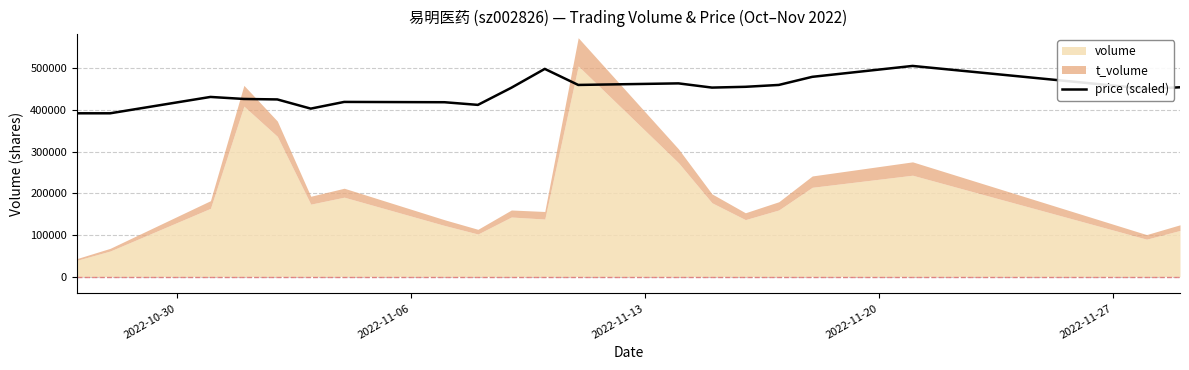

What is the lowest value of the price (scaled) series?

392081.4